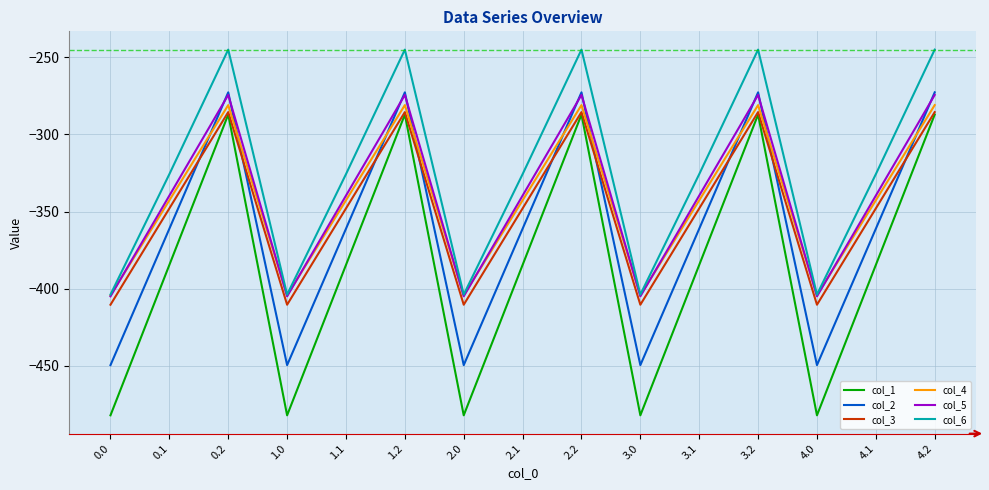

What is the sum of the col_4 values at 1.2 and 3.2?

-562.0